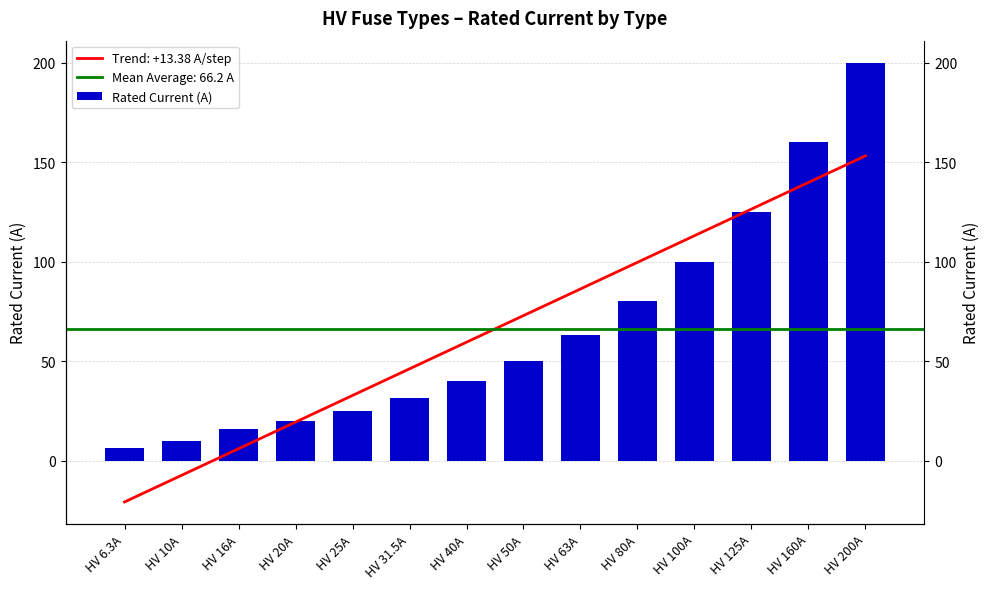

What is the label of the 10th bar from the right?

HV 25A